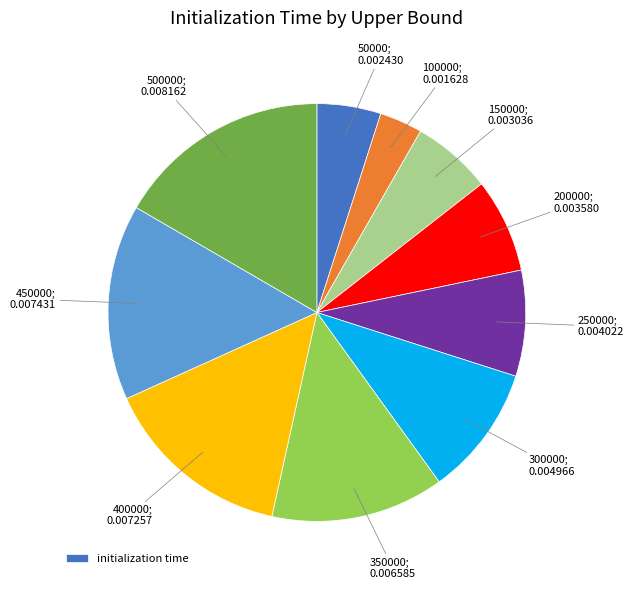

Is there any slice that represents more than half of the pie?

No